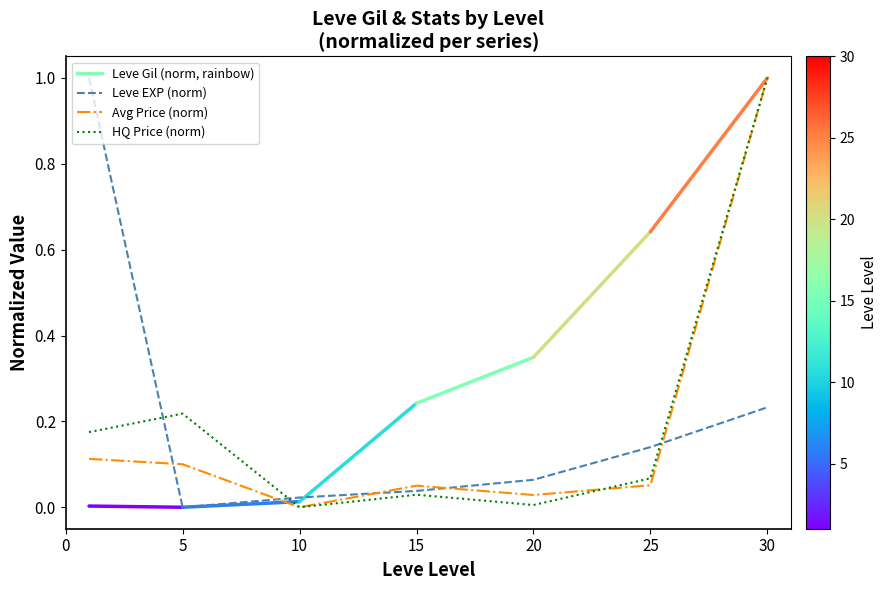

What is the greatest value displayed?

1.0